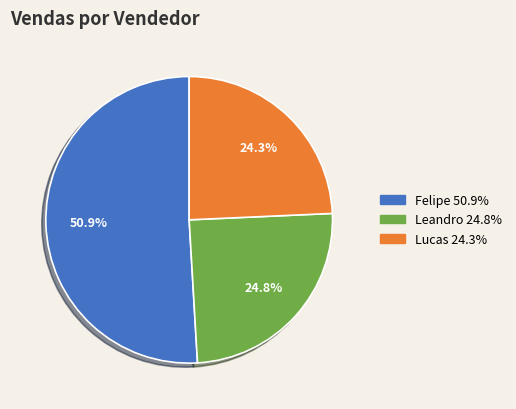

Is it true that Felipe is 38% of the pie?

False